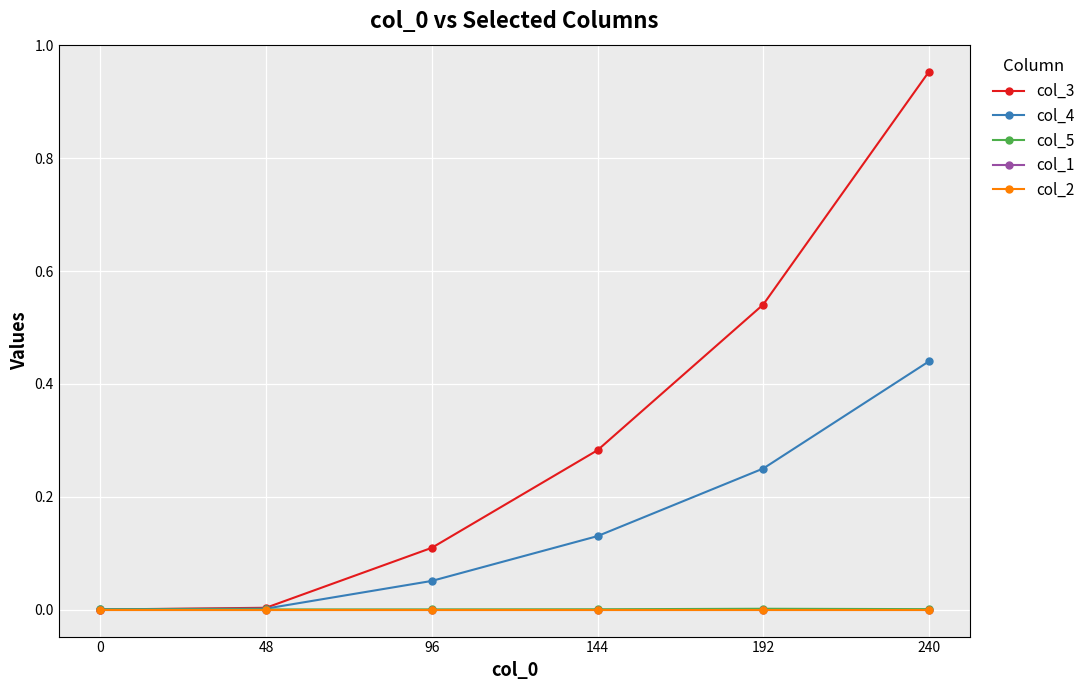

Does the chart display data point markers on the line(s)?

Yes